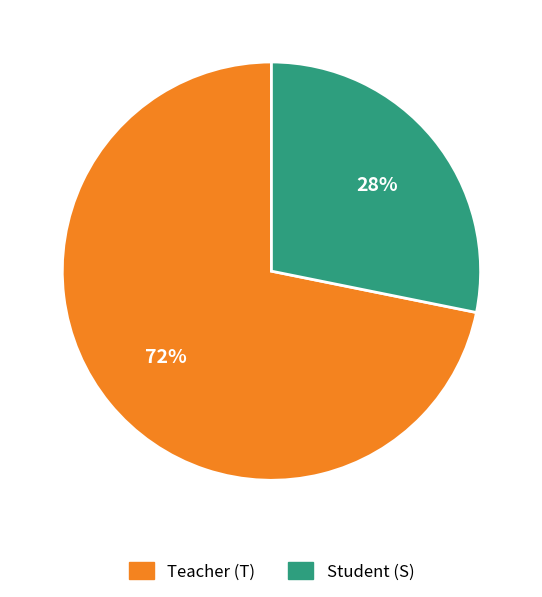

Which category has the biggest portion of the pie?

Teacher (T)